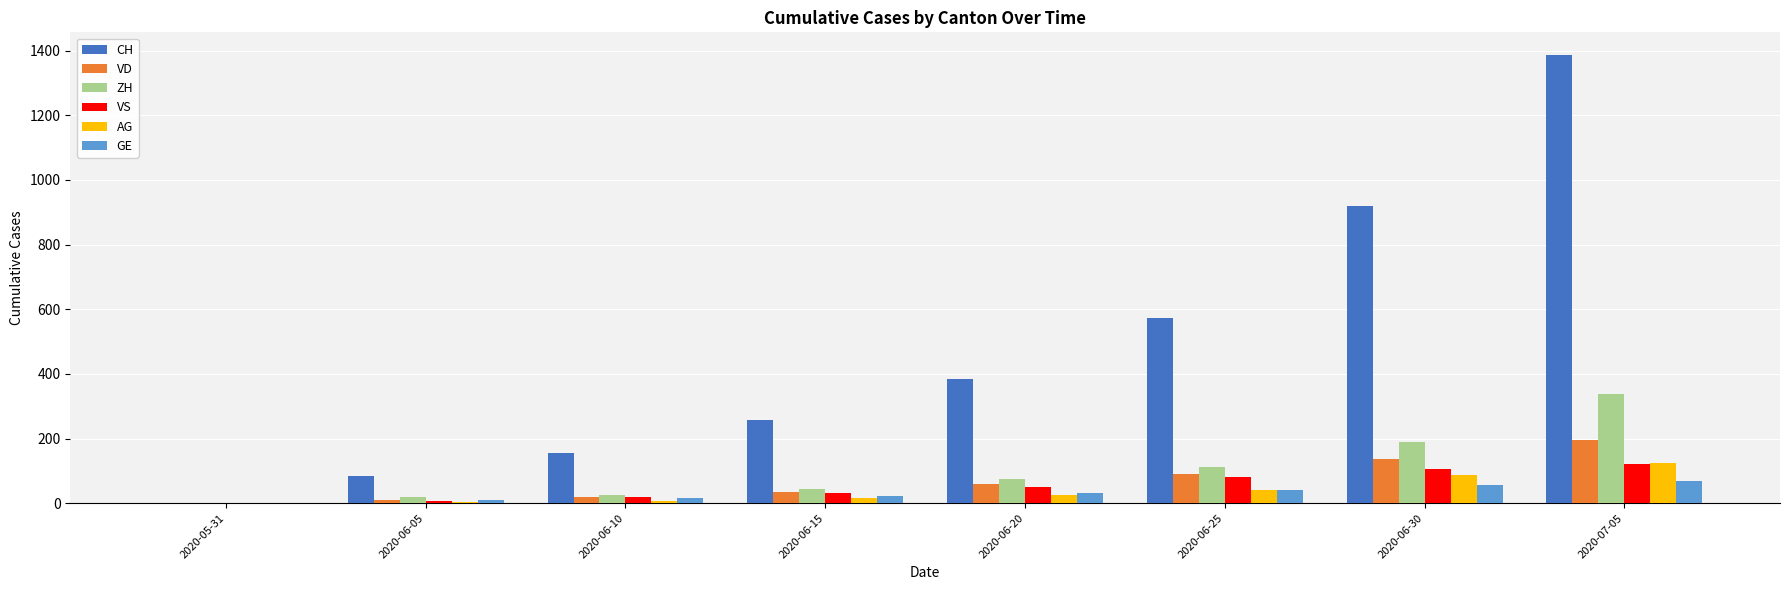

How many categories are shown in the chart?

8